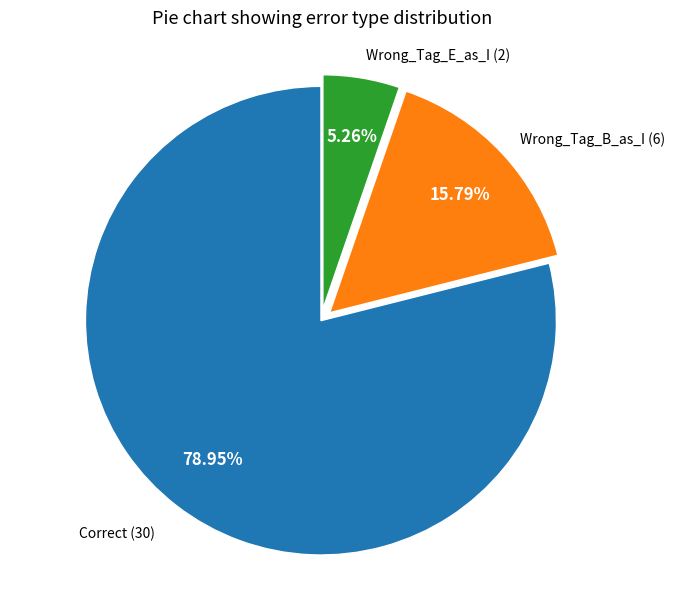

The Wrong_Tag_E_as_I slice represents 18% of the pie. True or false?

False